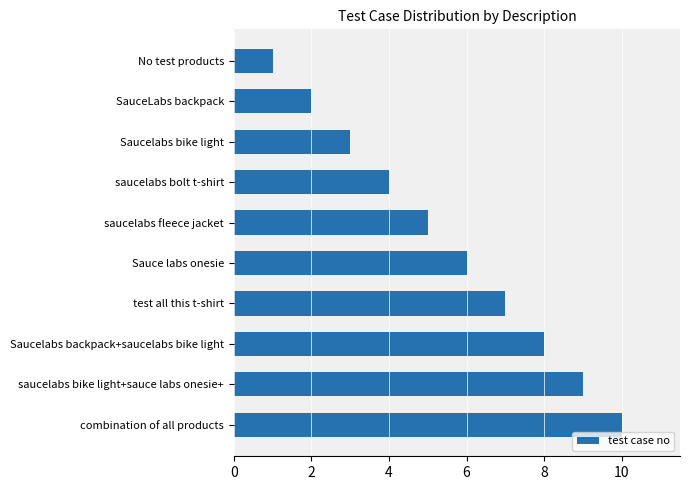

Are the bars grouped side by side (vs. stacked)?

No